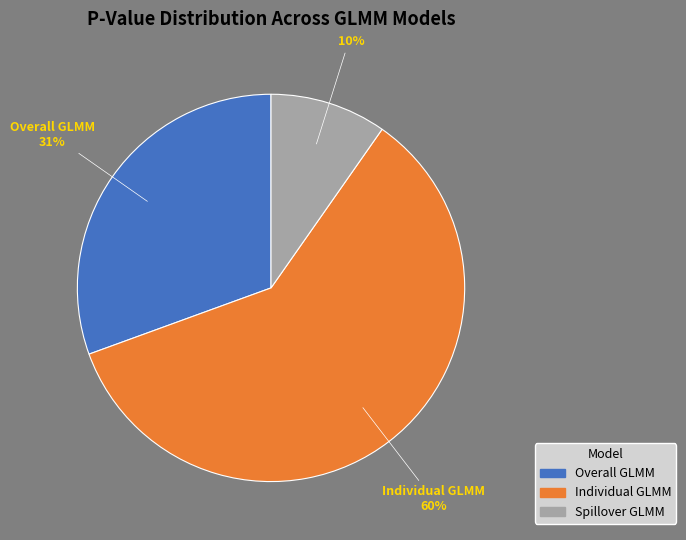

The Spillover GLMM slice represents 23% of the pie. True or false?

False